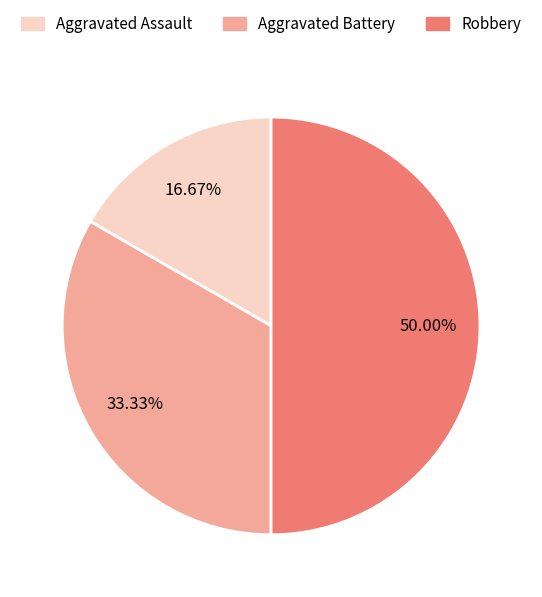

To the nearest percent, what percentage of the pie is Aggravated Assault?

17%